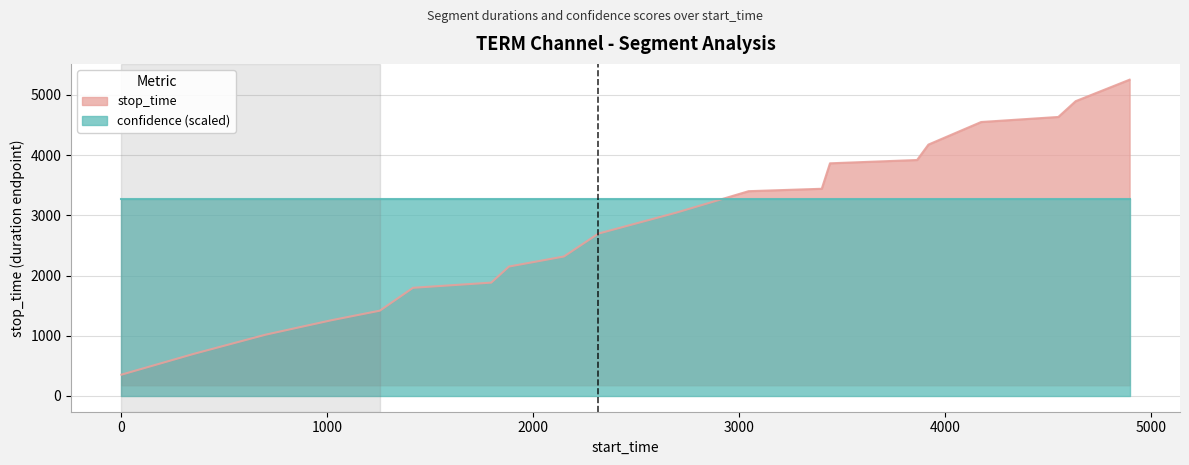

List the labels in order of value, largest first.

4897, 4635, 4551, 4176, 3920, 3865, 3442, 3402, 3047, 2697, 2317, 2150, 1883, 1797, 1417, 1256, 1018, 701, 354, 1